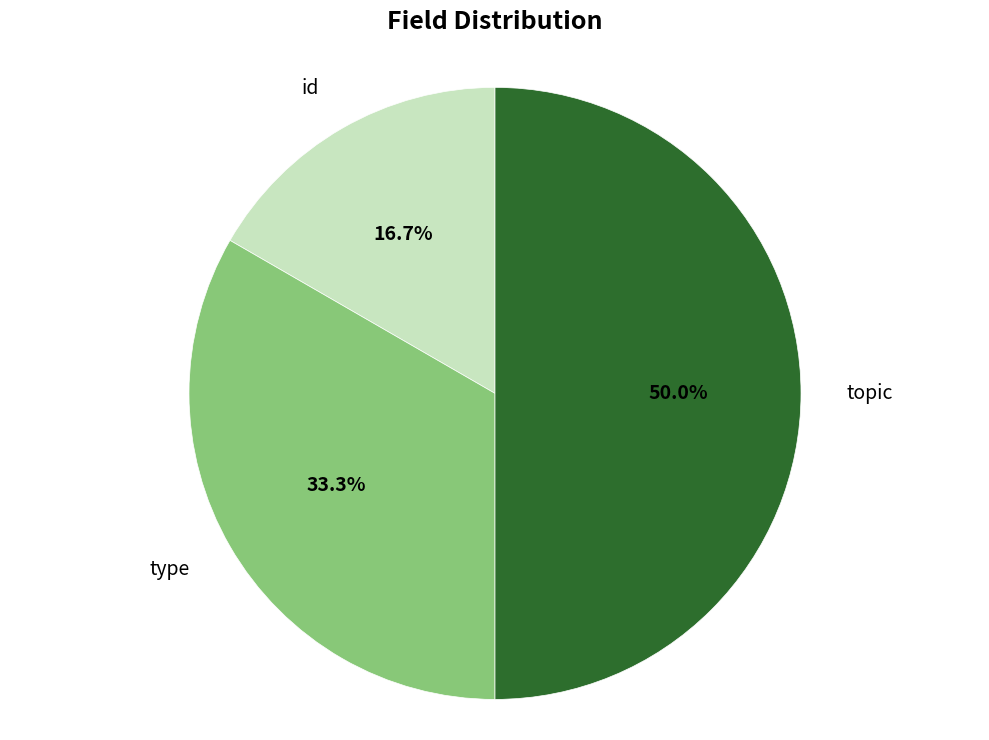

Rank the categories by value from highest to lowest.

topic, type, id